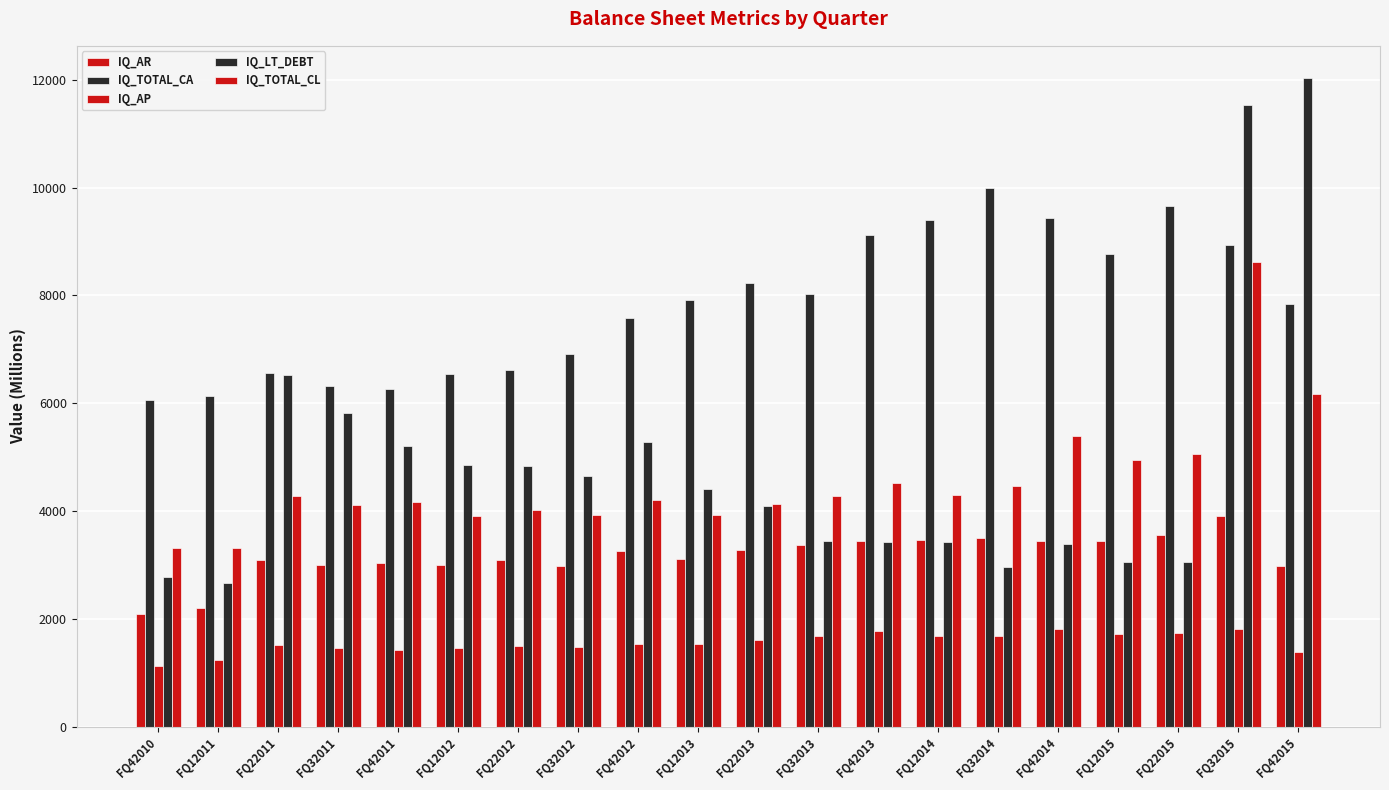

Are the bars grouped side by side (vs. stacked)?

Yes